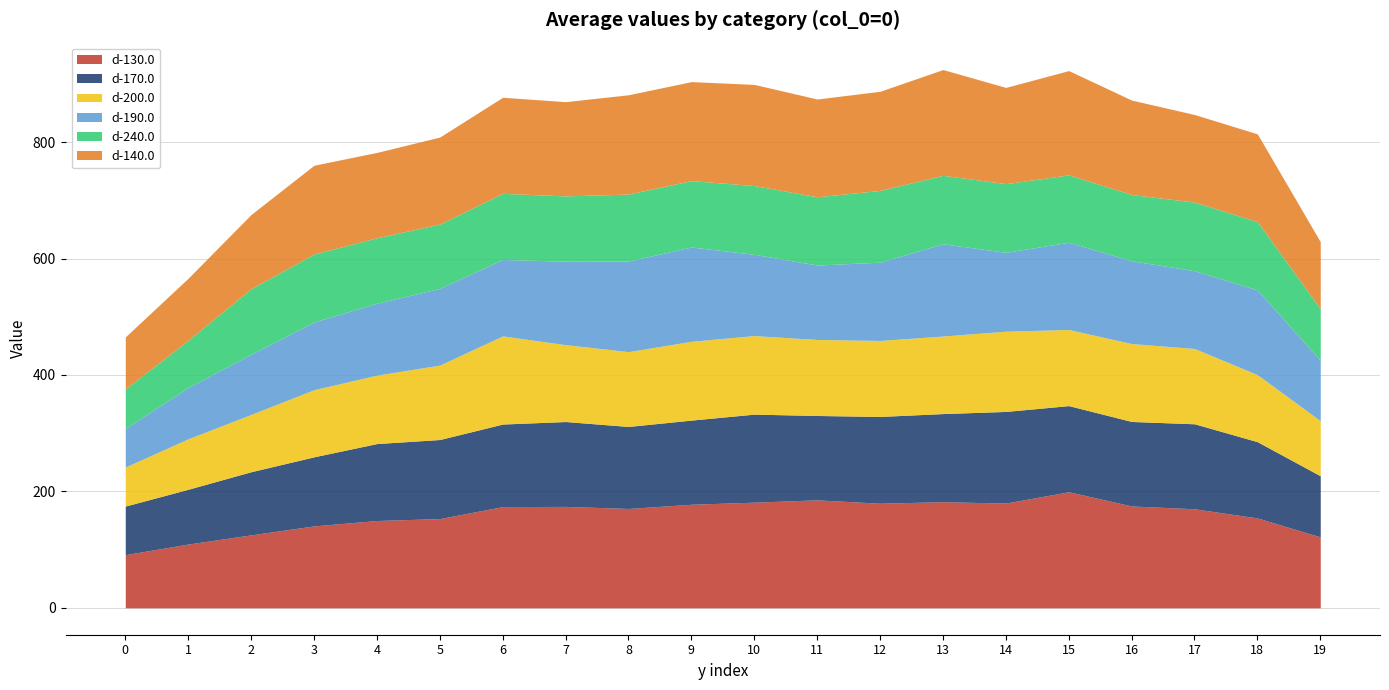

What is the greatest value displayed?

199.4